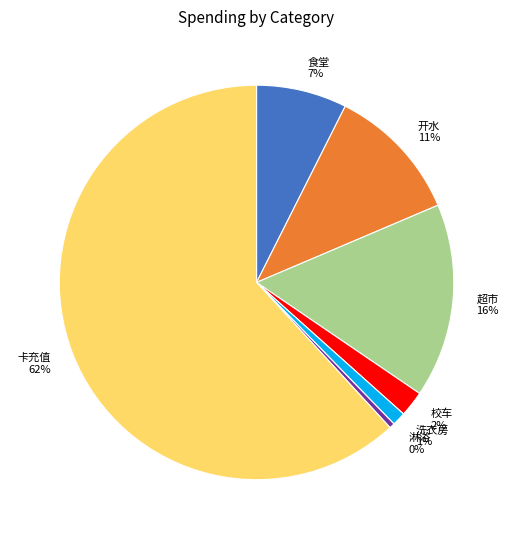

To the nearest percent, what is the combined percentage of 洗衣房 1% and 开水 11%?

12%